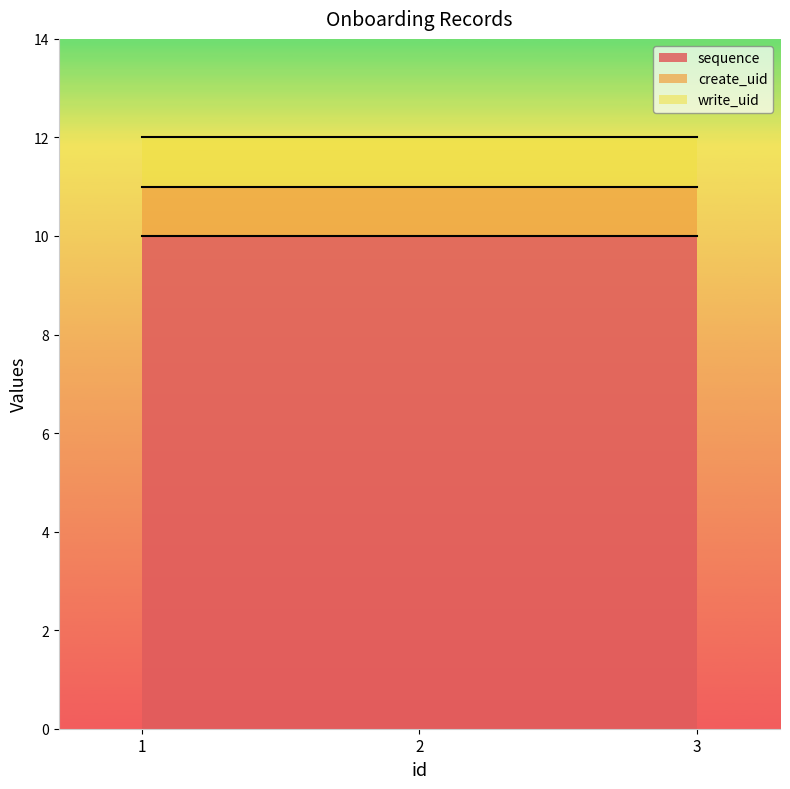

True or false: write_uid has a value of 2 at 1.

False